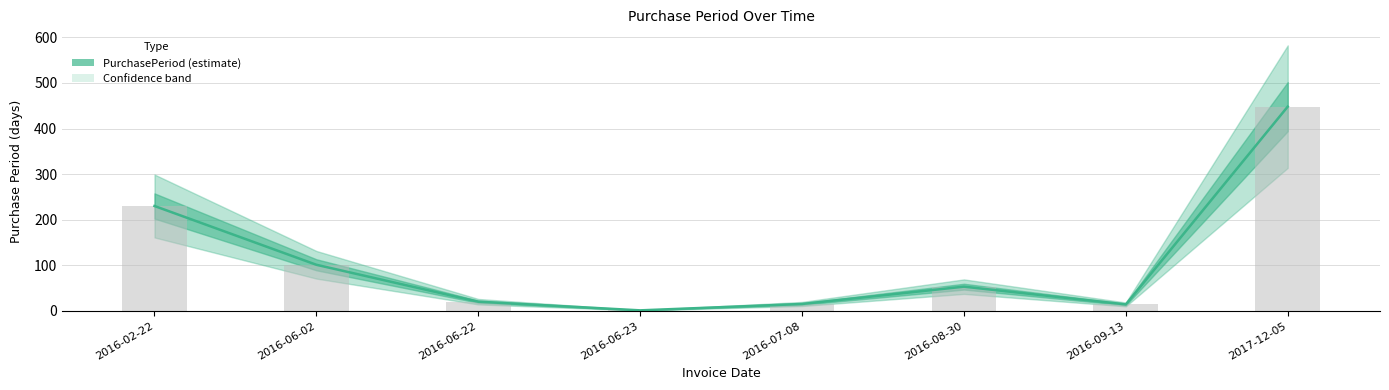

Where does the data first go above 53?

2016-02-22